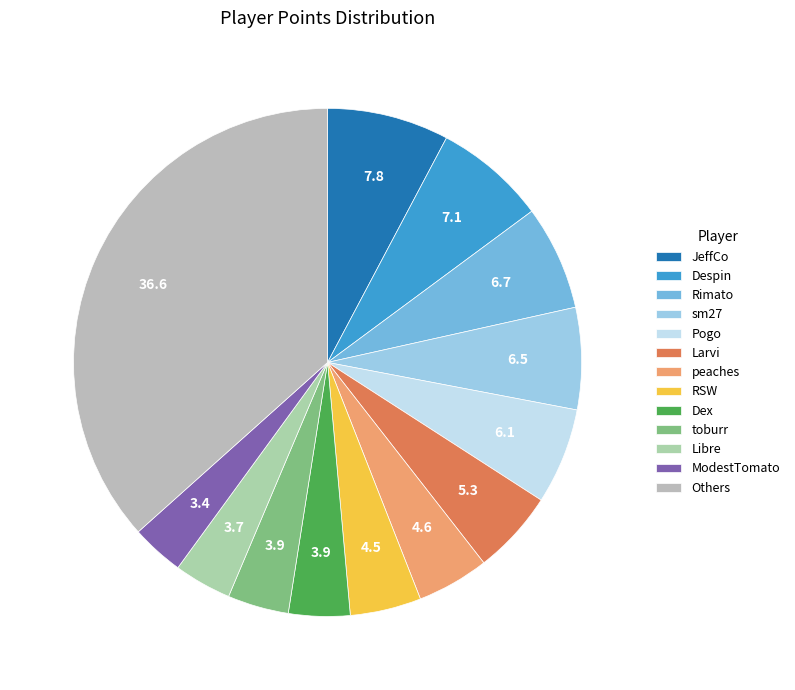

Count the number of slices in the pie.

13